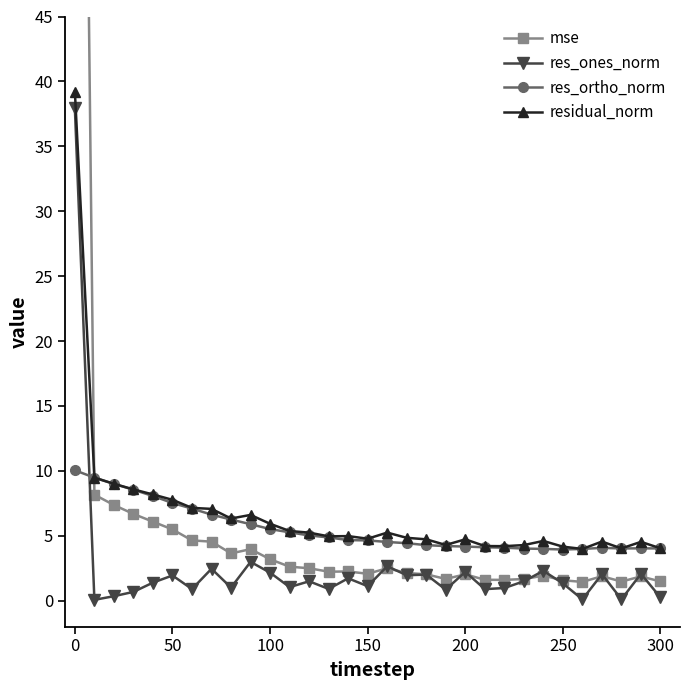

What is the highest value of the res_ortho_norm series?

10.0